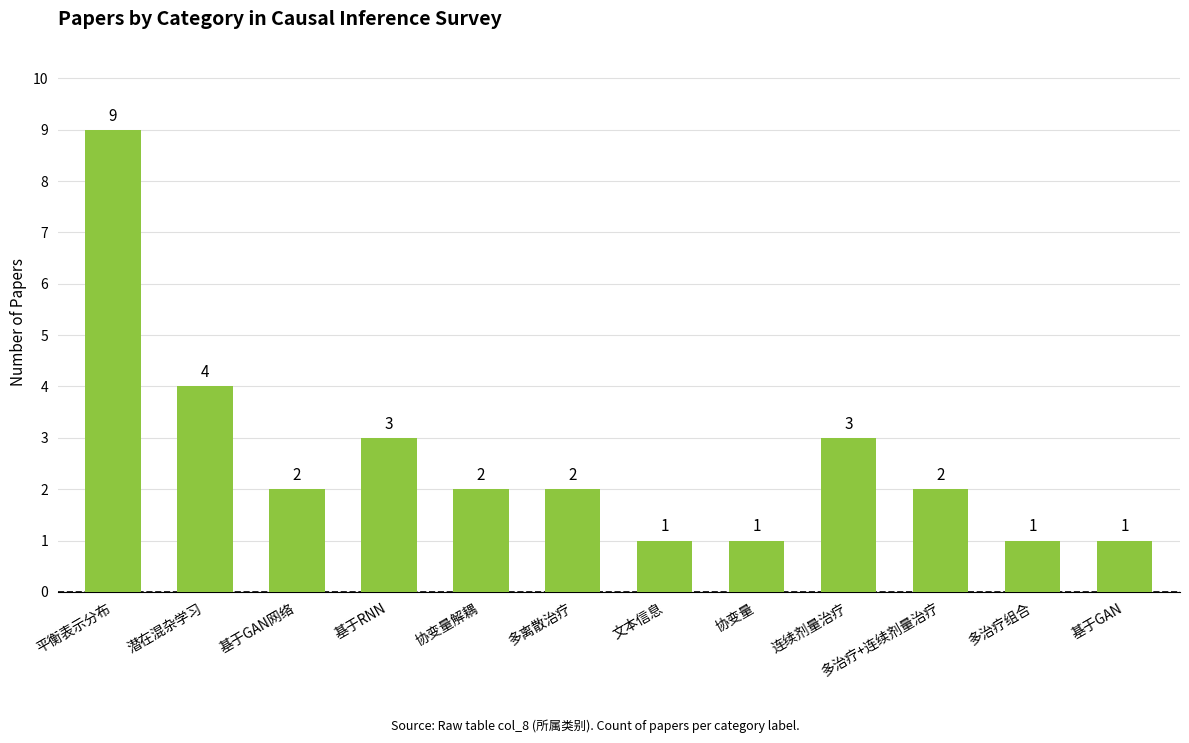

Which label corresponds to the largest value in the chart?

平衡表示分布